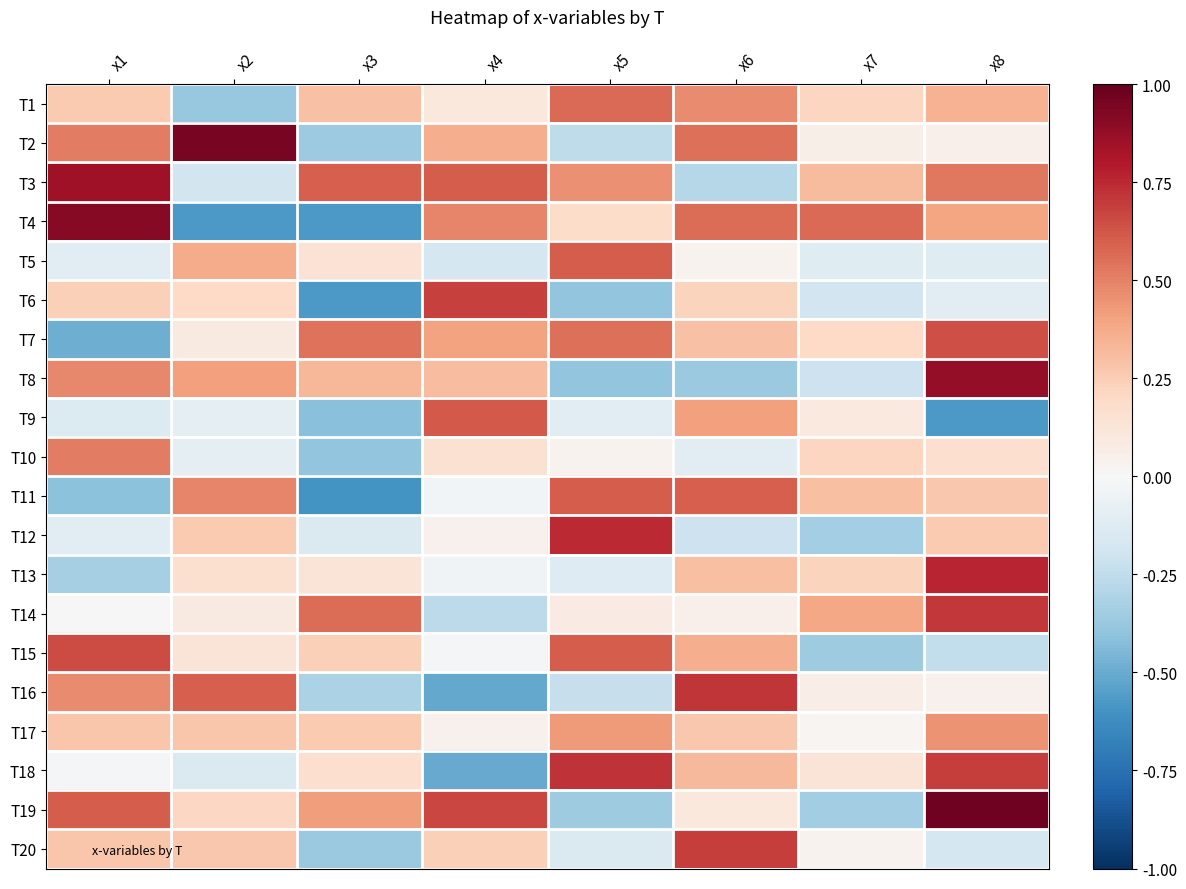

At which category is the sum across all series the highest?

x8